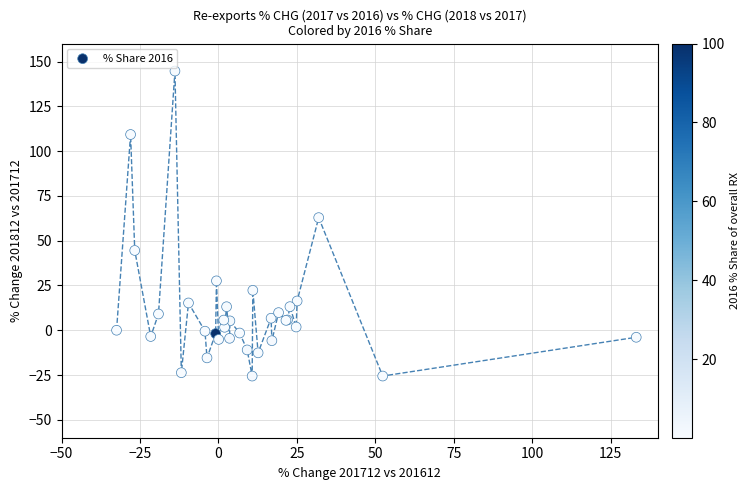

What Y value in the scatter plot is closest to 59?

62.9